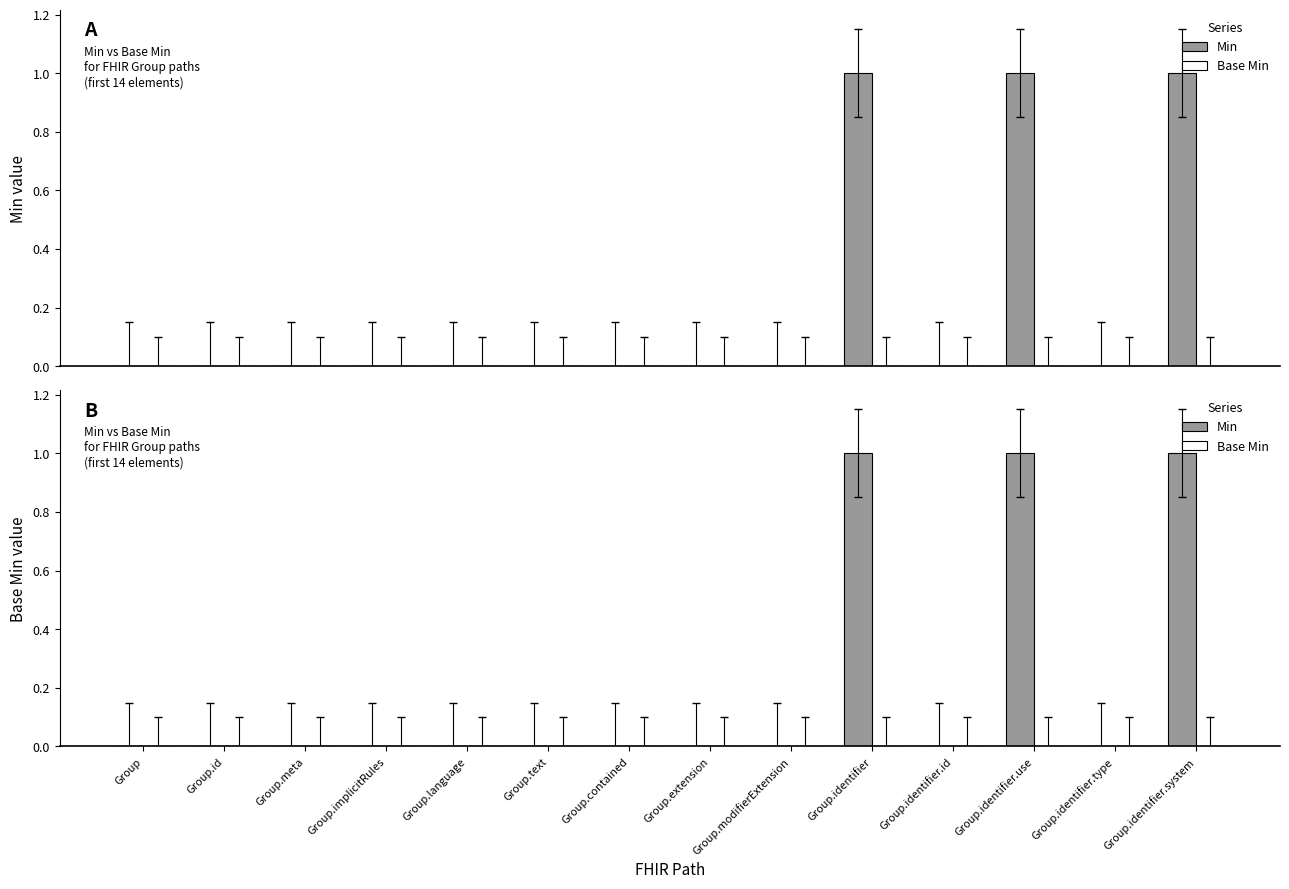

Rank the categories by Base Min value from highest to lowest.

Group, Group.id, Group.meta, Group.implicitRules, Group.language, Group.text, Group.contained, Group.extension, Group.modifierExtension, Group.identifier, Group.identifier.id, Group.identifier.use, Group.identifier.type, Group.identifier.system